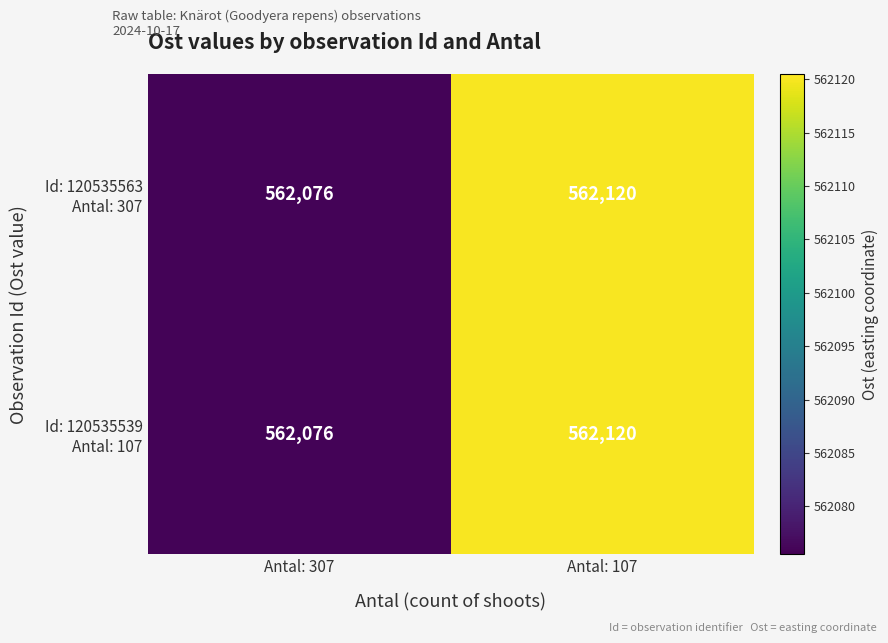

At which category is the sum across all series the highest?

Antal: 107